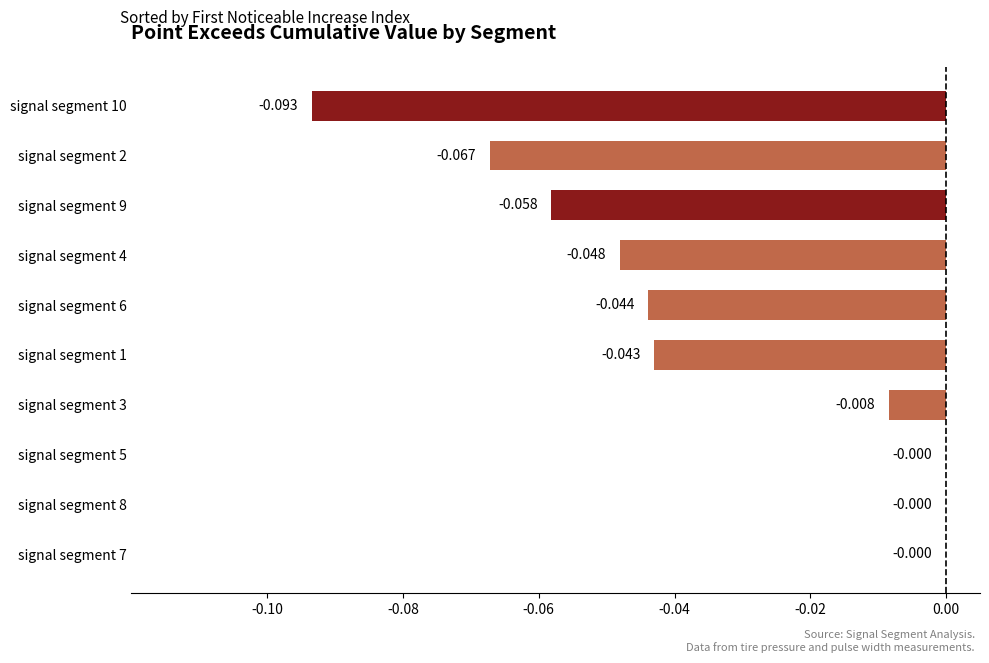

Are the bars horizontal?

Yes